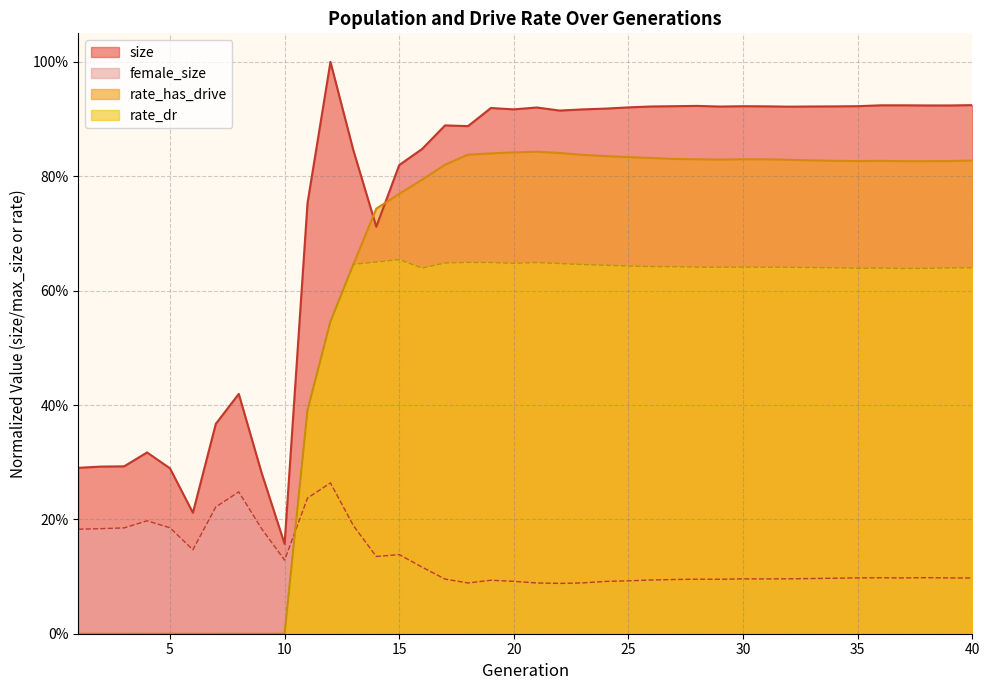

Which series has the largest range (max minus min)?

size